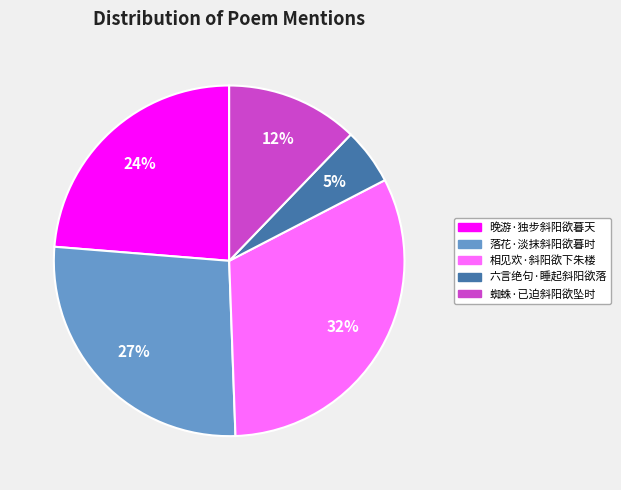

Does 落花·淡抹斜阳欲暮时 account for over 50% of the chart?

No